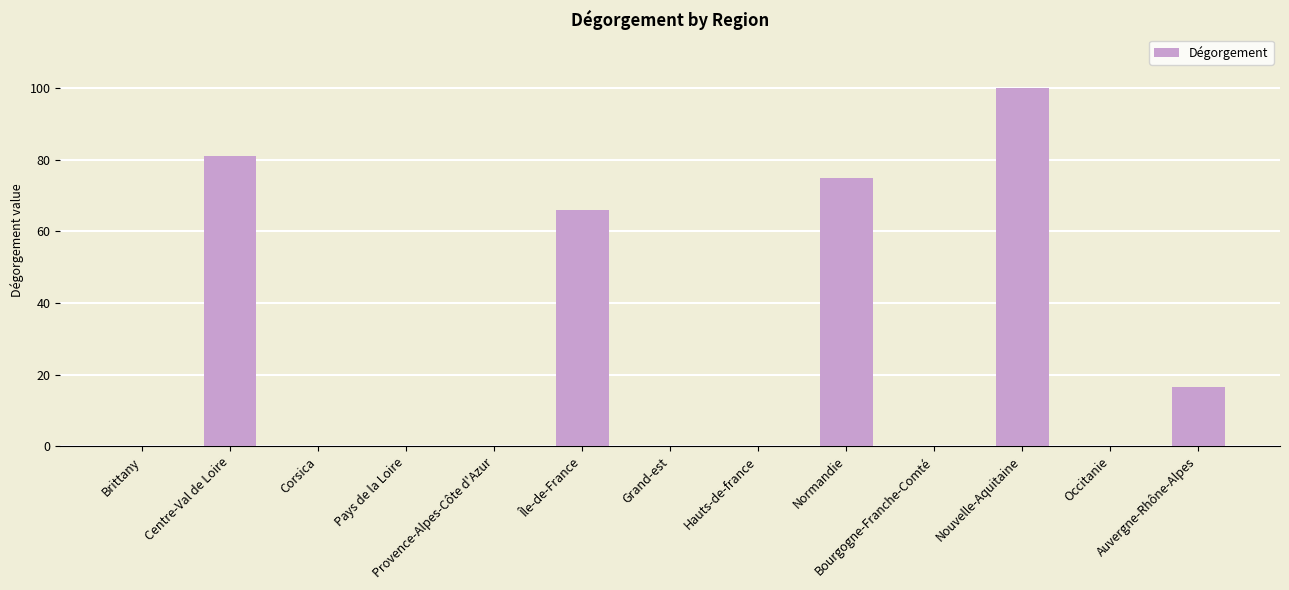

True or false: the data shows 60.9 at Provence-Alpes-Côte d'Azur.

False